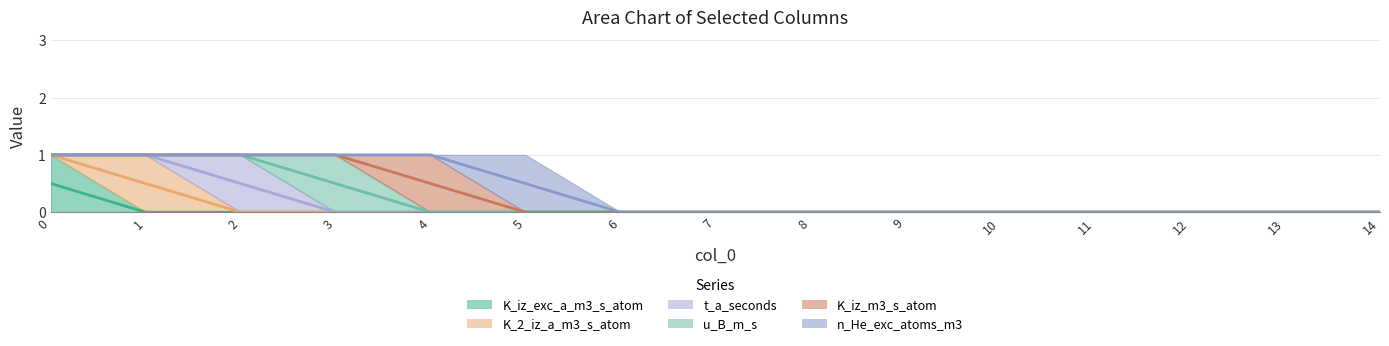

How many data points in K_iz_exc_a_m3_s_atom are above 0?

1